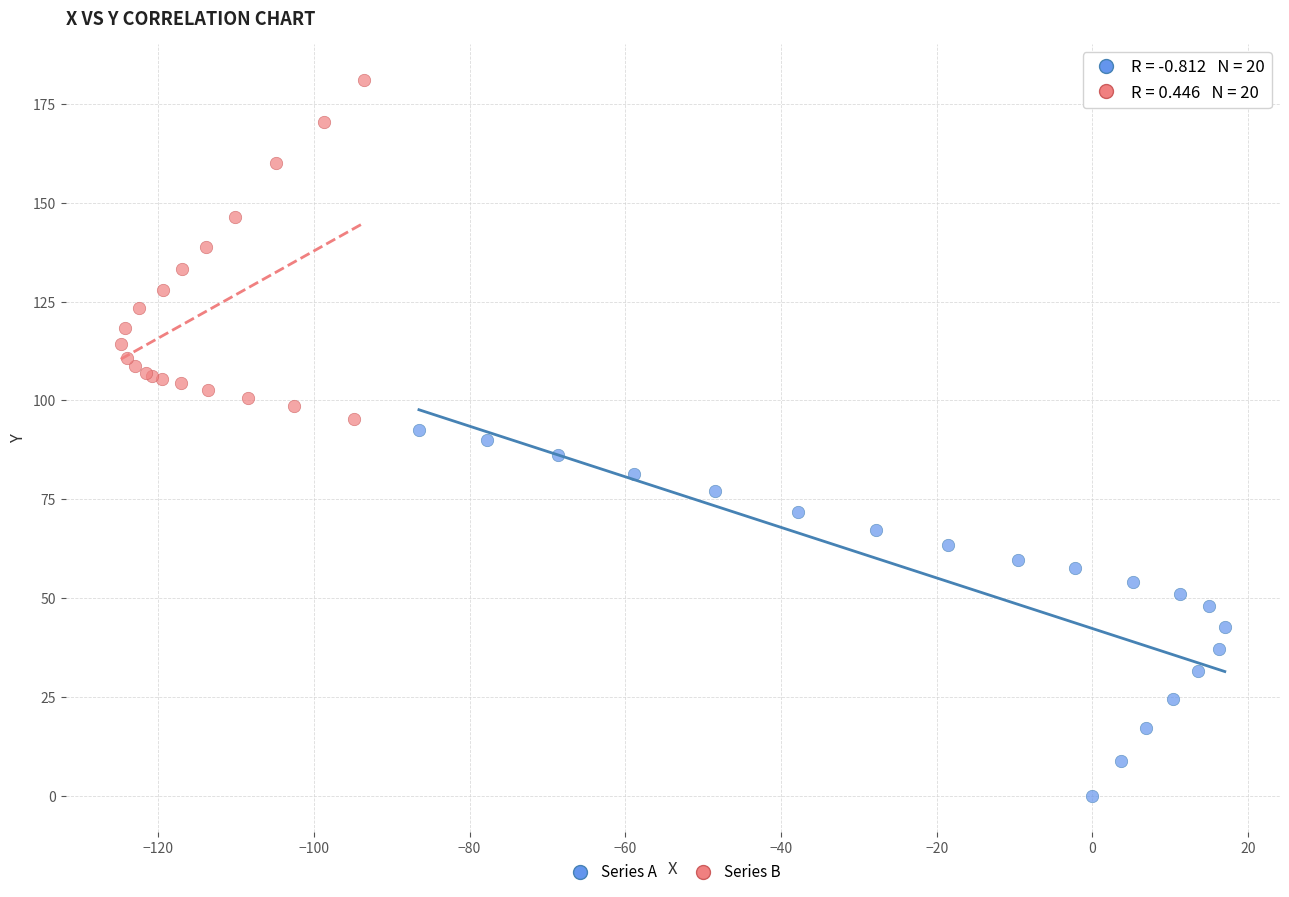

Which series contains the lowest Y value?

Series A